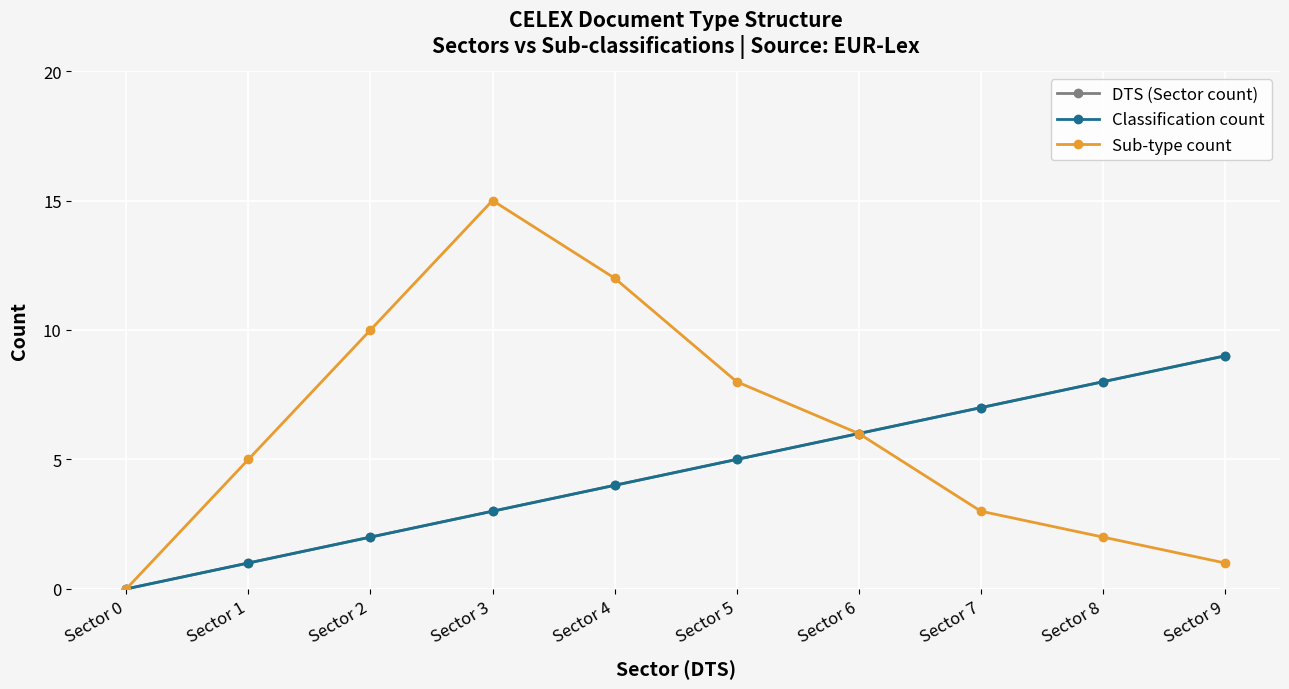

What is the difference between the second highest and minimum values in the Sub-type count series?

12